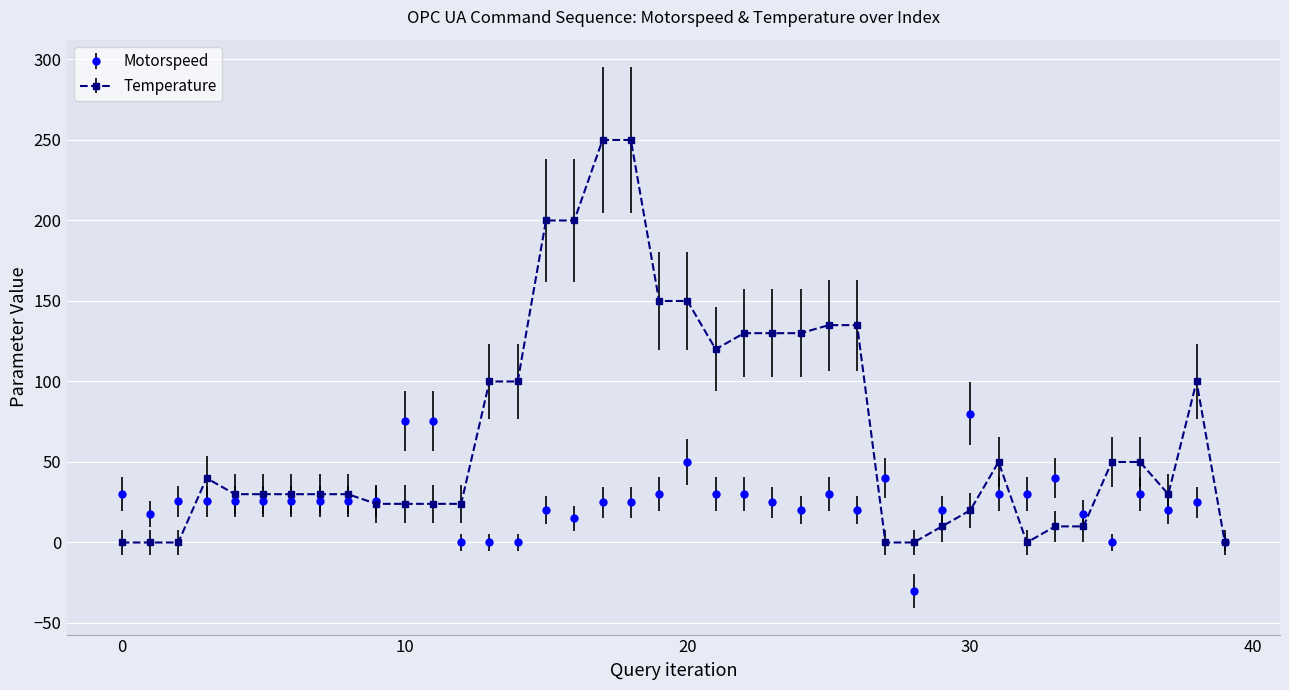

What is the maximum value for Motorspeed?

80.0